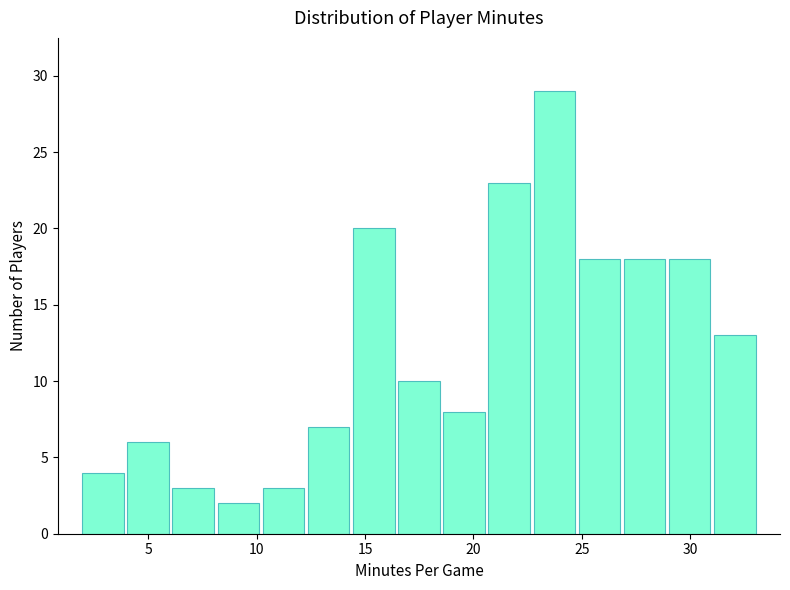

Reading left to right, list every bar in this chart as the range it spans on the x-axis followed by its height. Neither the bar edges nor the heights are printed on the chart, so give them approximately, as read against the axes.

2.0 to 4.0: 4
4.0 to 6.0: 6
6.0 to 8.0: 3
8.0 to 10.0: 2
10.0 to 12.5: 3
12.5 to 14.5: 7
14.5 to 16.5: 20
16.5 to 18.5: 10
18.5 to 20.5: 8
20.5 to 22.5: 23
22.5 to 25.0: 29
25.0 to 27.0: 18
27.0 to 29.0: 18
29.0 to 31.0: 18
31.0 to 33.0: 13